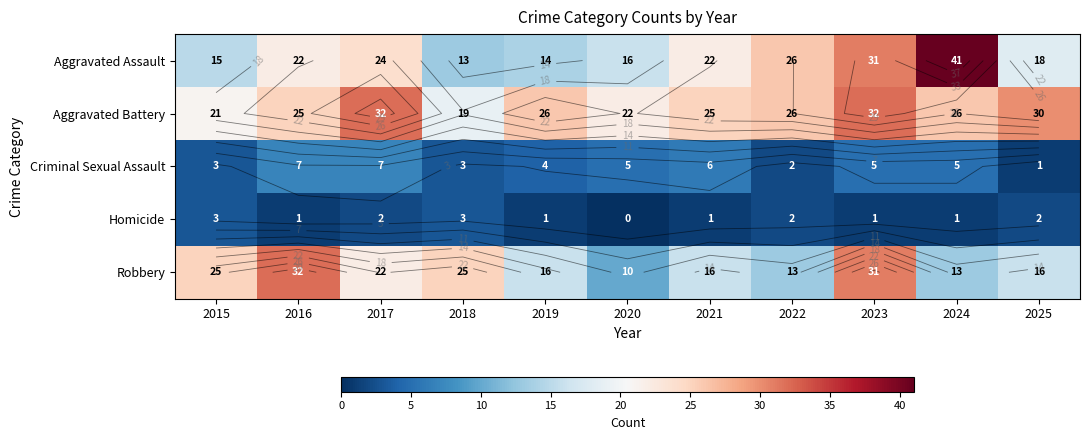

At which category is the sum across all series the highest?

2023